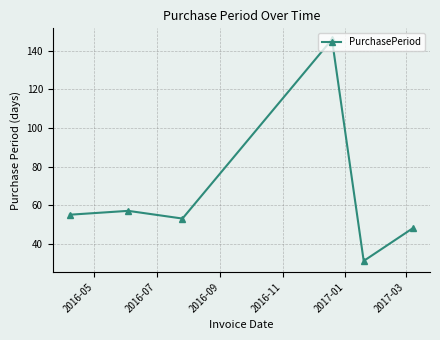

True or false: there are more than 1 points higher than both neighbors.

True